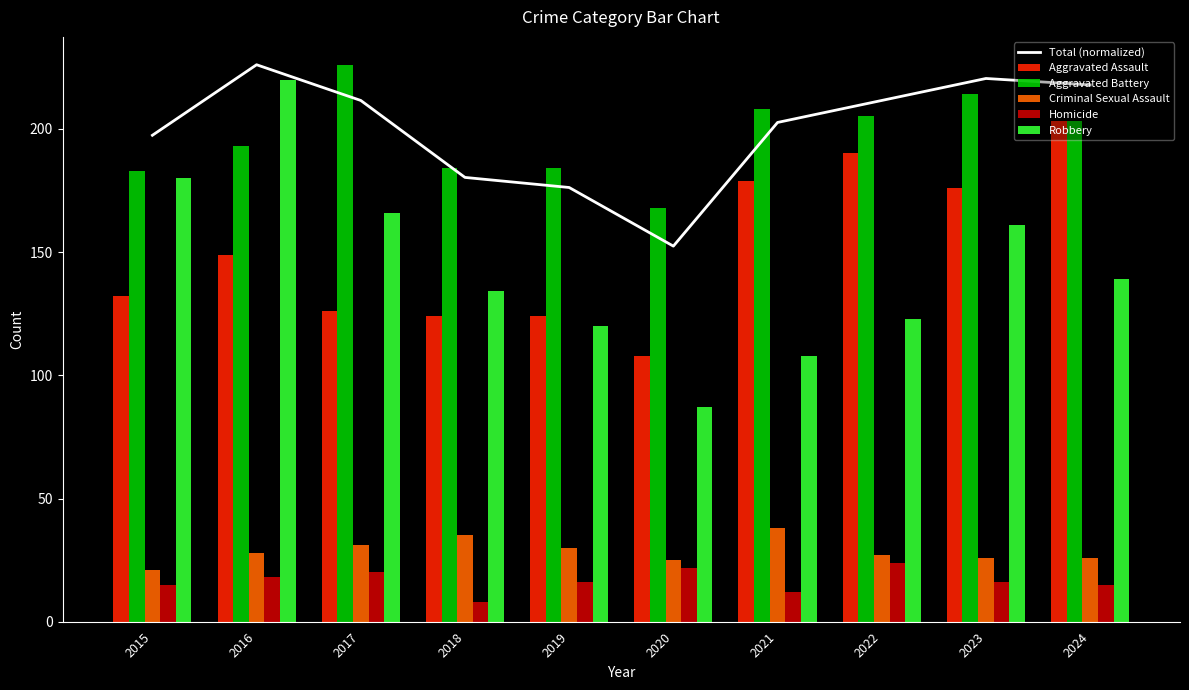

What are all the series names shown in the legend?

Total (normalized), Aggravated Assault, Aggravated Battery, Criminal Sexual Assault, Homicide, Robbery